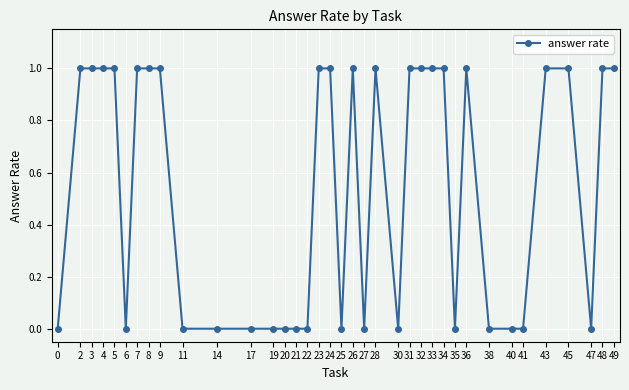

What is the difference between the second highest and minimum values?

1